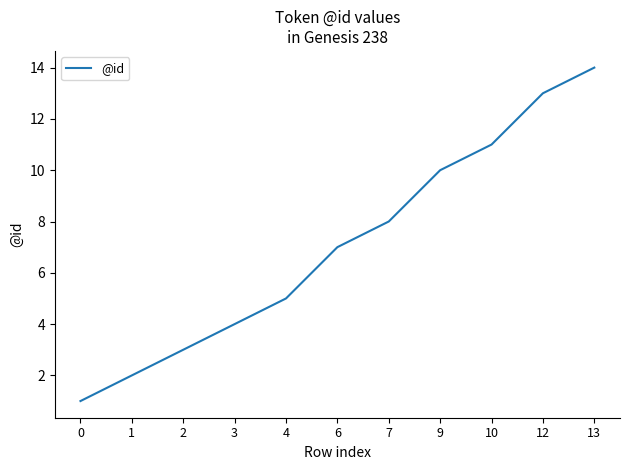

What is the change in value from 3 to 7?

+4